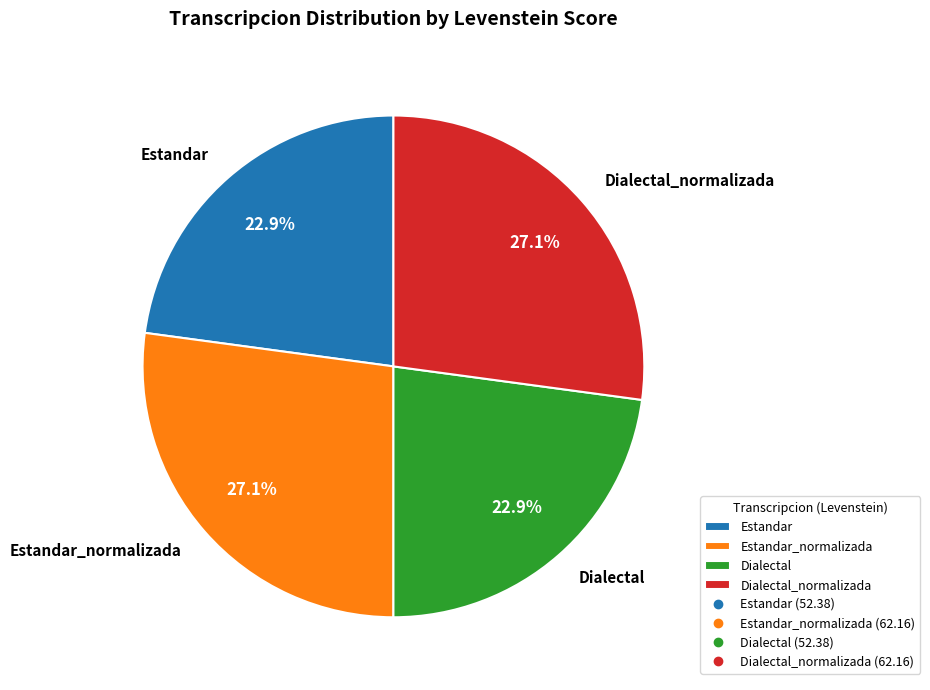

How many segments does this pie chart have?

4